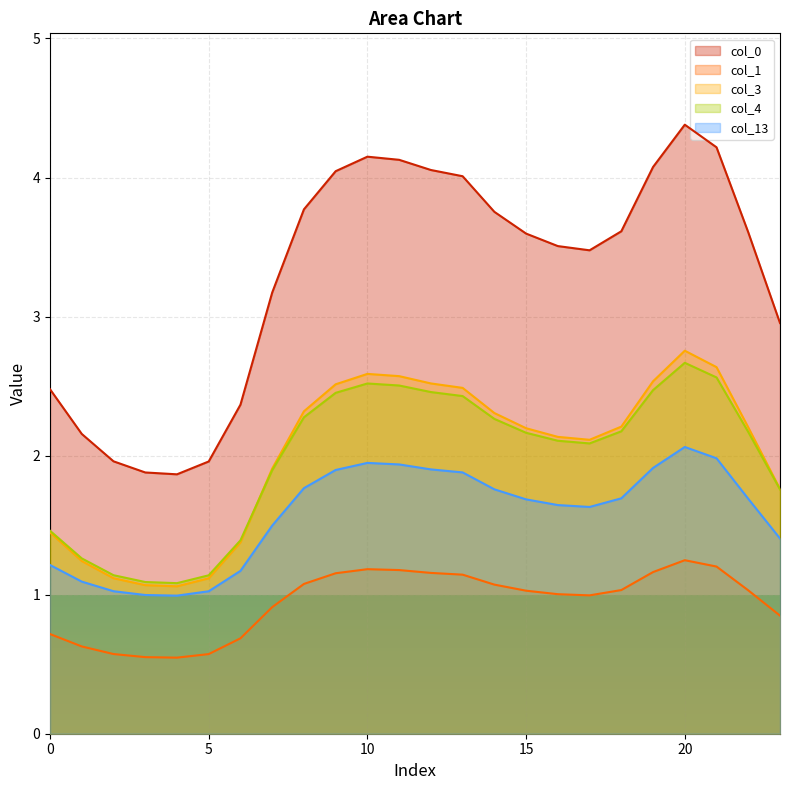

Reading left to right, transcribe all the data shown in this chart.

0: 0=2.5	1=2.2	2=2.0	3=1.9	4=1.9	5=2.0	6=2.4	7=3.2	8=3.8	9=4.0	10=4.1	11=4.1	12=4.1	13=4.0	14=3.8	15=3.6	16=3.5	17=3.5	18=3.6	19=4.1	20=4.4	21=4.2	22=3.6	23=3.0
1: 0=0.7	1=0.6	2=0.6	3=0.6	4=0.5	5=0.6	6=0.7	7=0.9	8=1.1	9=1.2	10=1.2	11=1.2	12=1.2	13=1.1	14=1.1	15=1.0	16=1.0	17=1.0	18=1.0	19=1.2	20=1.2	21=1.2	22=1.0	23=0.8
3: 0=1.4	1=1.2	2=1.1	3=1.1	4=1.1	5=1.1	6=1.4	7=1.9	8=2.3	9=2.5	10=2.6	11=2.6	12=2.5	13=2.5	14=2.3	15=2.2	16=2.1	17=2.1	18=2.2	19=2.5	20=2.8	21=2.6	22=2.2	23=1.8
4: 0=1.5	1=1.3	2=1.1	3=1.1	4=1.1	5=1.1	6=1.4	7=1.9	8=2.3	9=2.5	10=2.5	11=2.5	12=2.5	13=2.4	14=2.3	15=2.2	16=2.1	17=2.1	18=2.2	19=2.5	20=2.7	21=2.6	22=2.2	23=1.8
13: 0=1.2	1=1.1	2=1.0	3=1.0	4=1.0	5=1.0	6=1.2	7=1.5	8=1.8	9=1.9	10=1.9	11=1.9	12=1.9	13=1.9	14=1.8	15=1.7	16=1.6	17=1.6	18=1.7	19=1.9	20=2.1	21=2.0	22=1.7	23=1.4